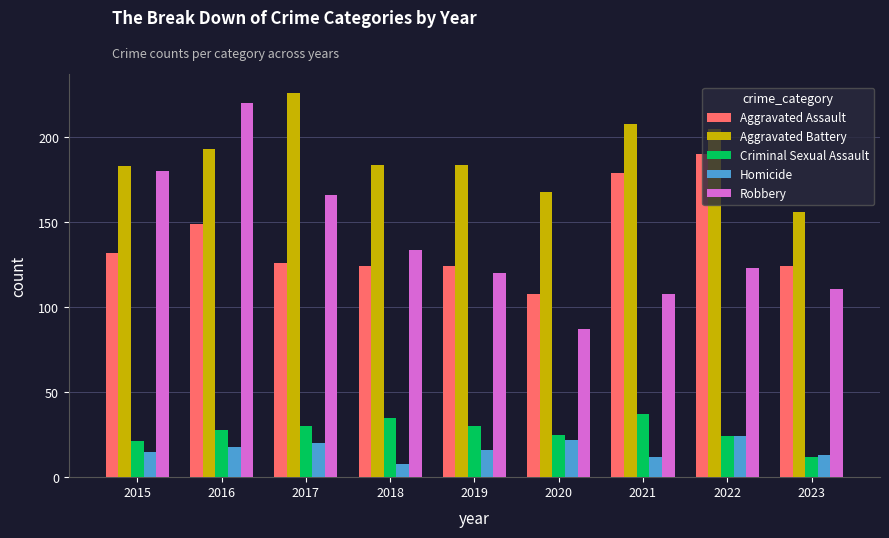

What value does the Criminal Sexual Assault series have at 2022?

24